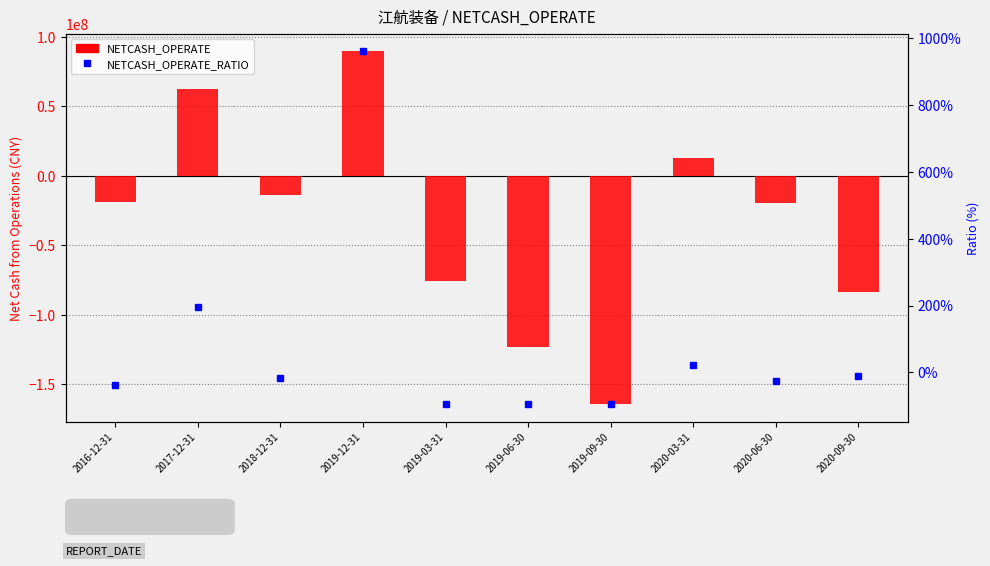

Does the chart contain stacked bars?

No